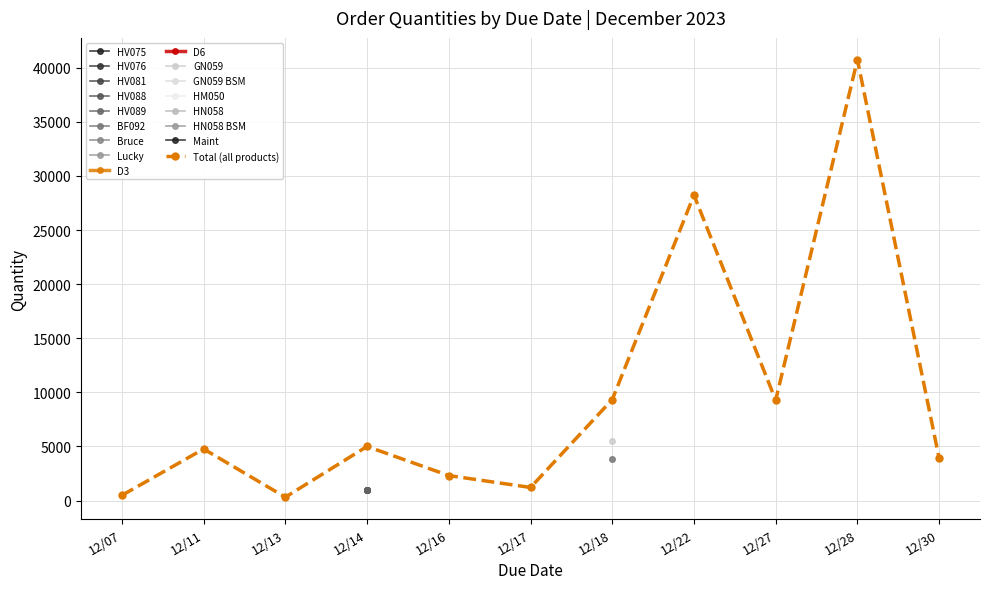

What is the sum of the values at 12/18 and 12/07?

9808